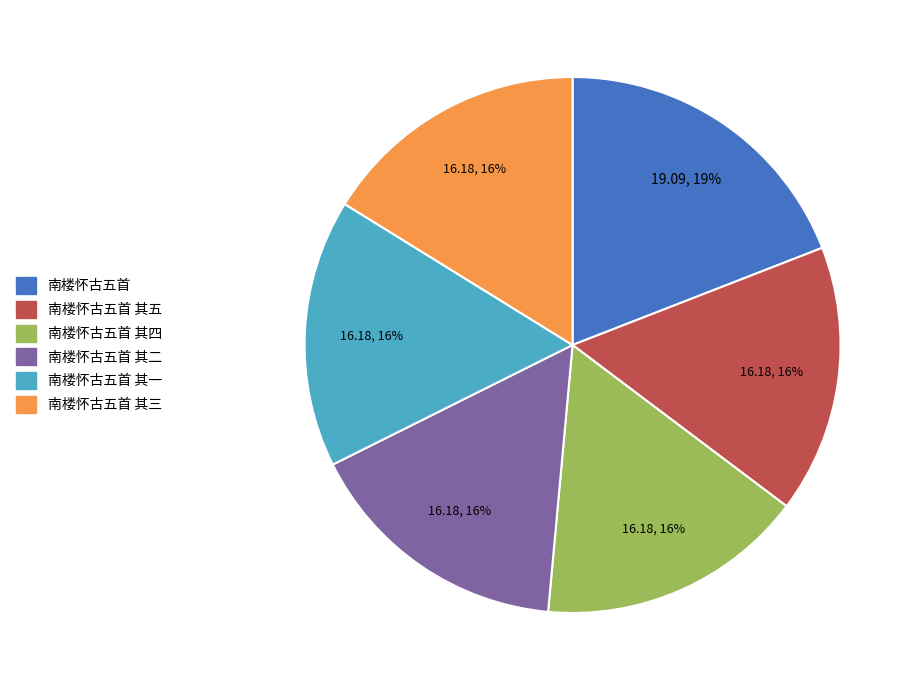

To the nearest percent, what is the average slice percentage?

17%